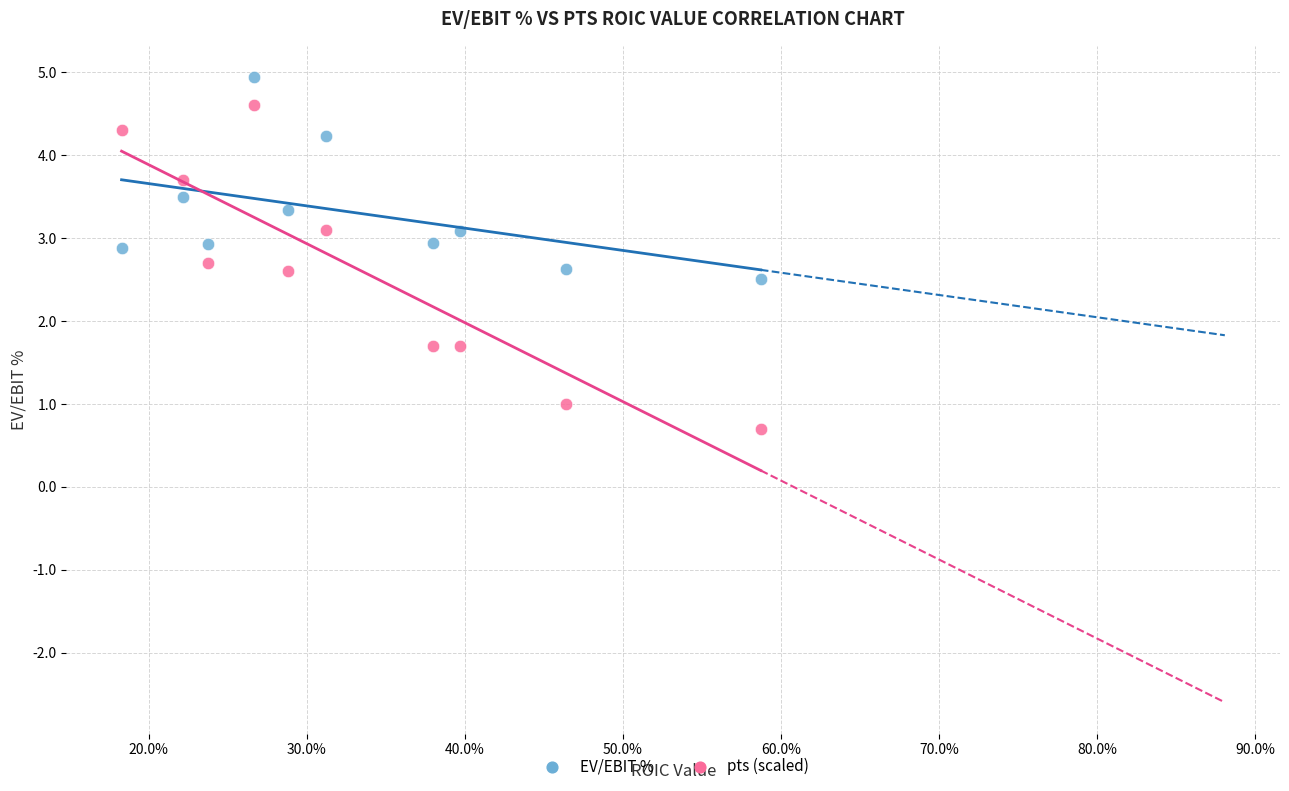

Which series contains the lowest Y value?

pts (scaled)